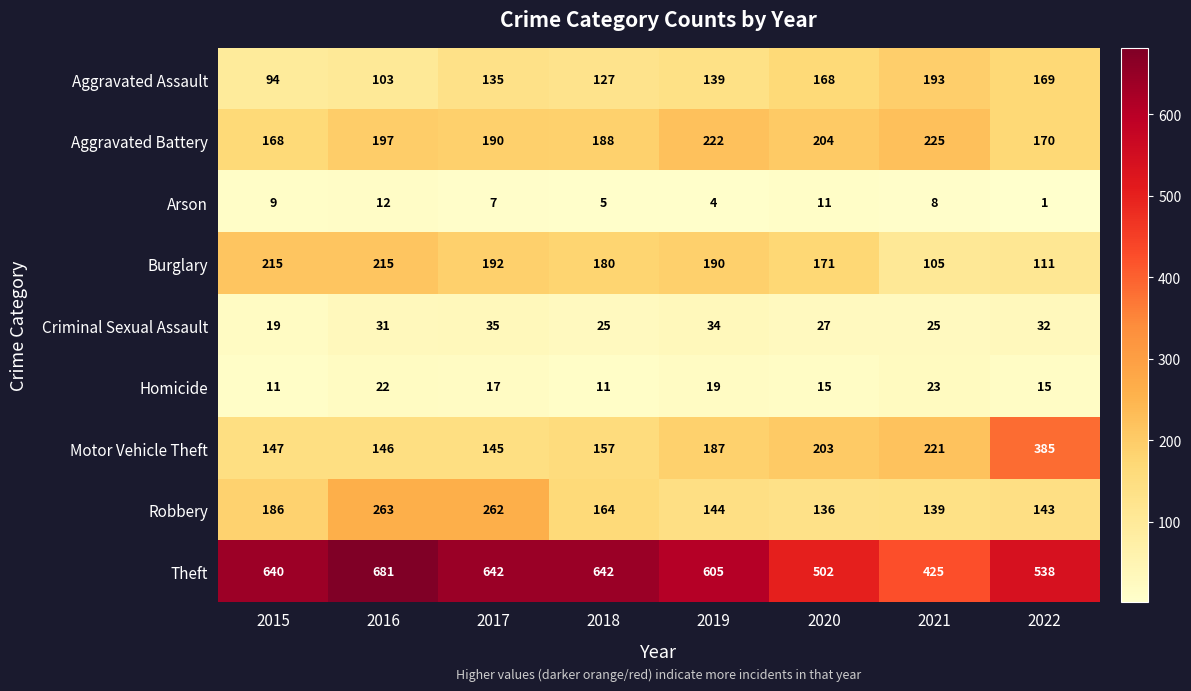

At which label is Criminal Sexual Assault closest to 27?

2020